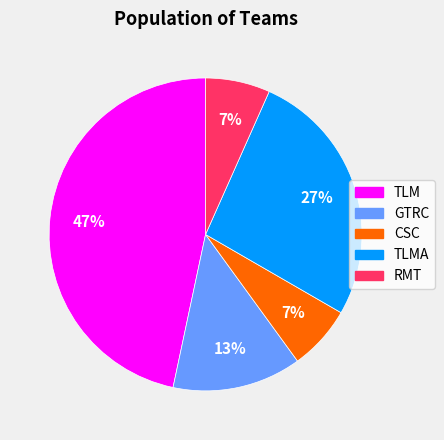

Does GTRC account for over 50% of the chart?

No